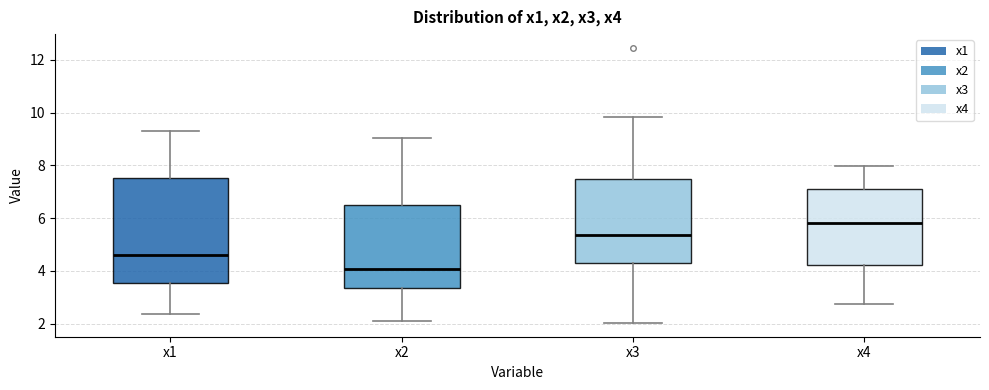

Reading left to right, read every box against the y-axis: the position of its median line, the range the box covers, and the ends of its whiskers. The values are not printed on the chart, so give them approximately, as read against the axis.

x1: median 4.6, box 3.6 to 7.6, whiskers 2.4 to 9.4
x2: median 4.0, box 3.4 to 6.6, whiskers 2.0 to 9.0
x3: median 5.4, box 4.2 to 7.4, whiskers 2.0 to 9.8
x4: median 5.8, box 4.2 to 7.0, whiskers 2.8 to 8.0